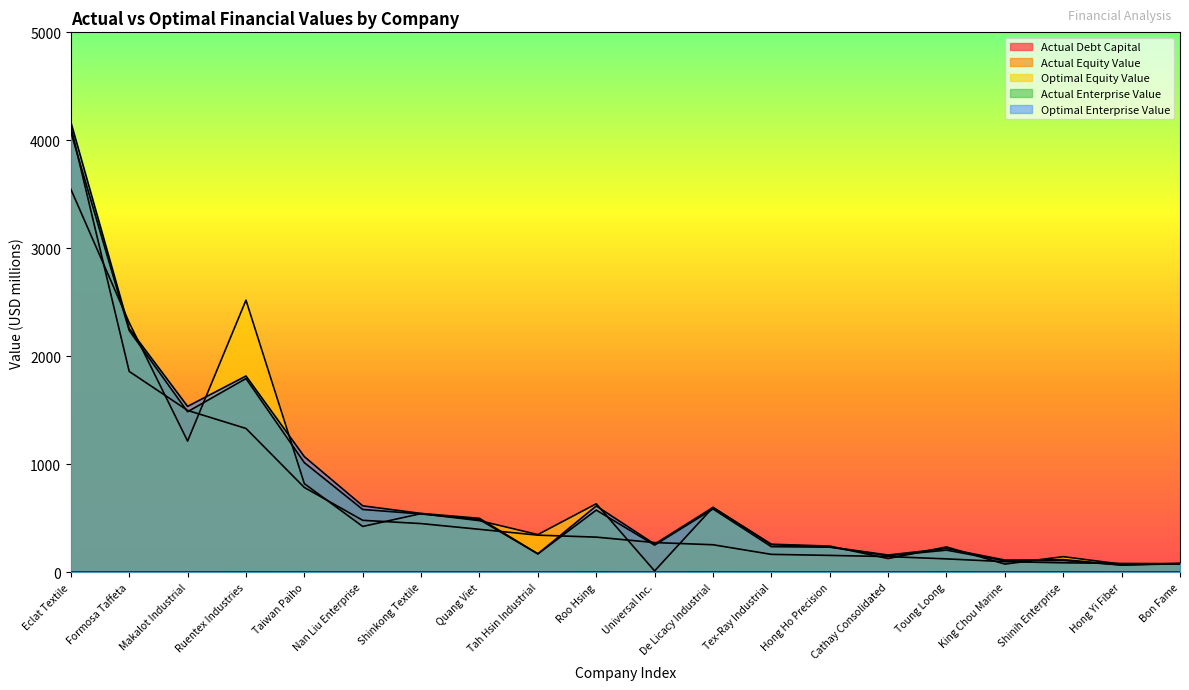

What are all the series names shown in the legend?

actual_debt_capital, actual_equity_value, optimal_equity_value, actual_enterprise_value, optimal_enterprise_value